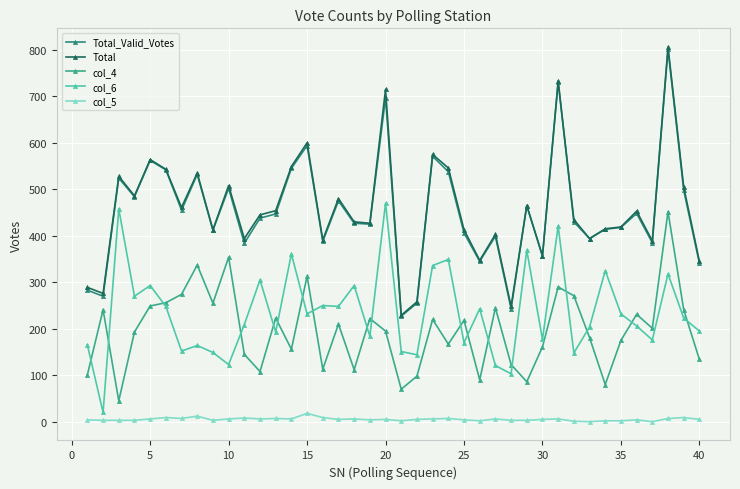

True or false: col_6 and Total_Valid_Votes cross at least once.

False